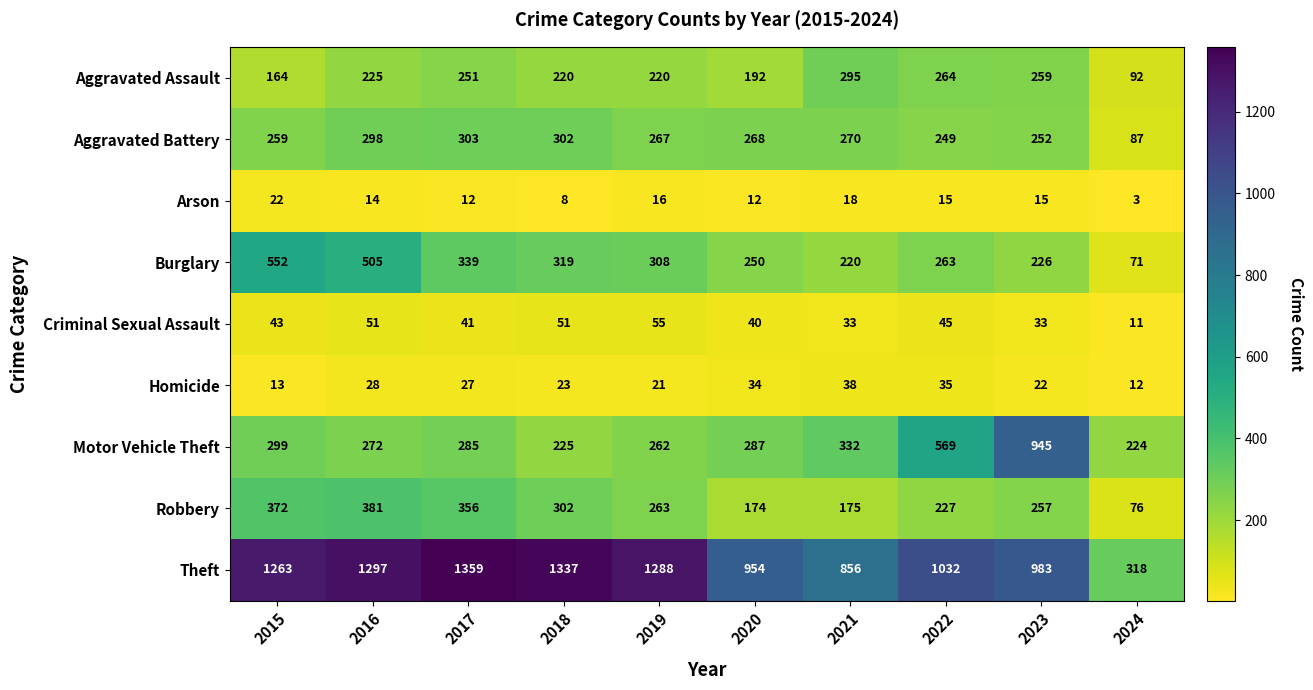

True or false: Robbery has a value of 257 at 2023.

True